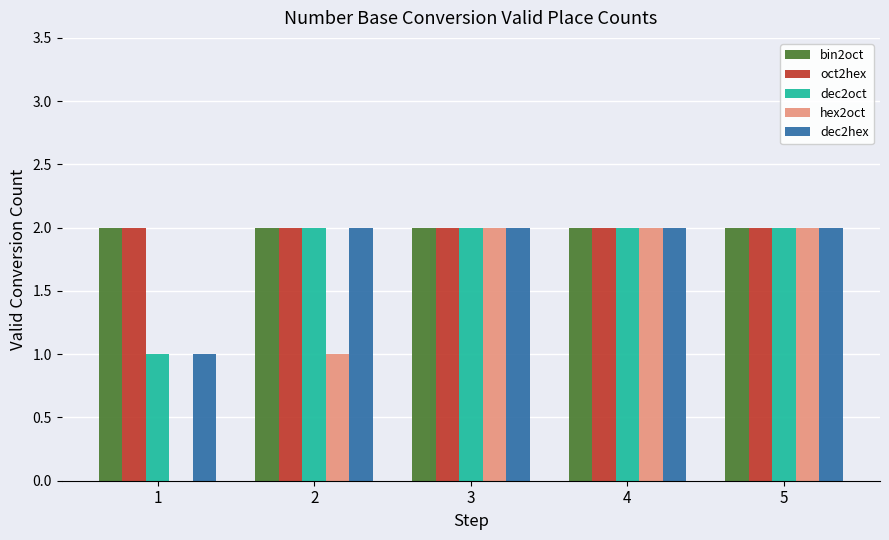

What is the total value across all series at 5?

10